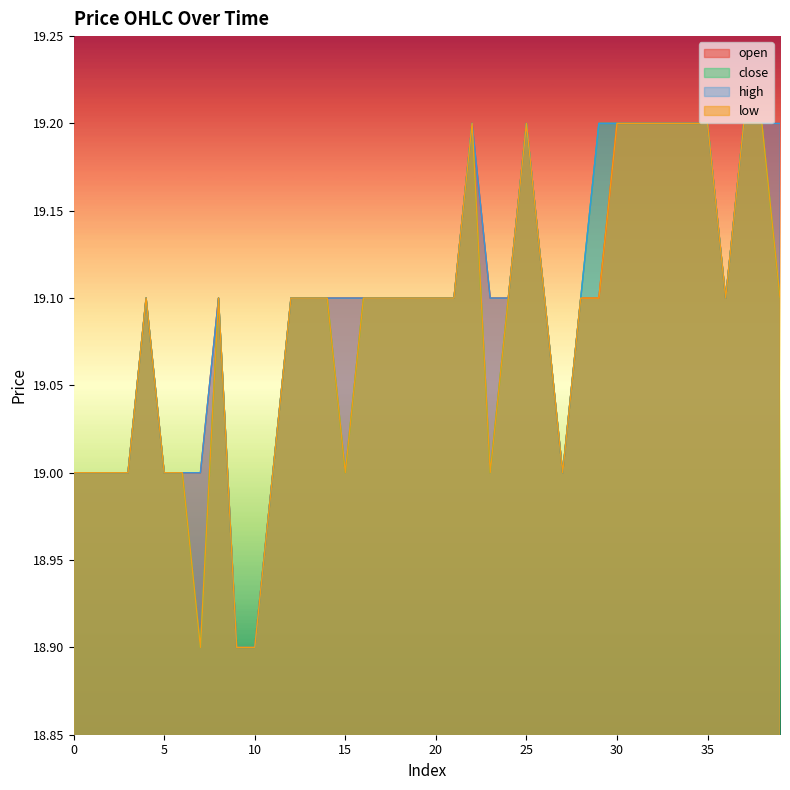

What is the sum of all close values?

763.5